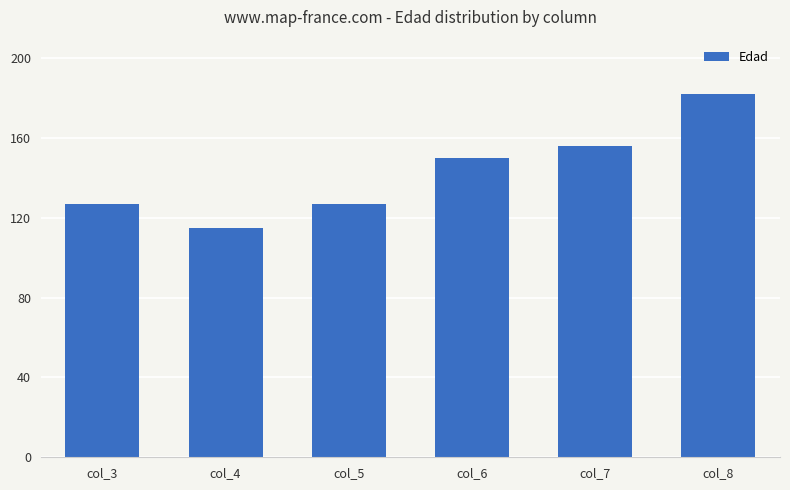

Count the number of categories in the chart.

6